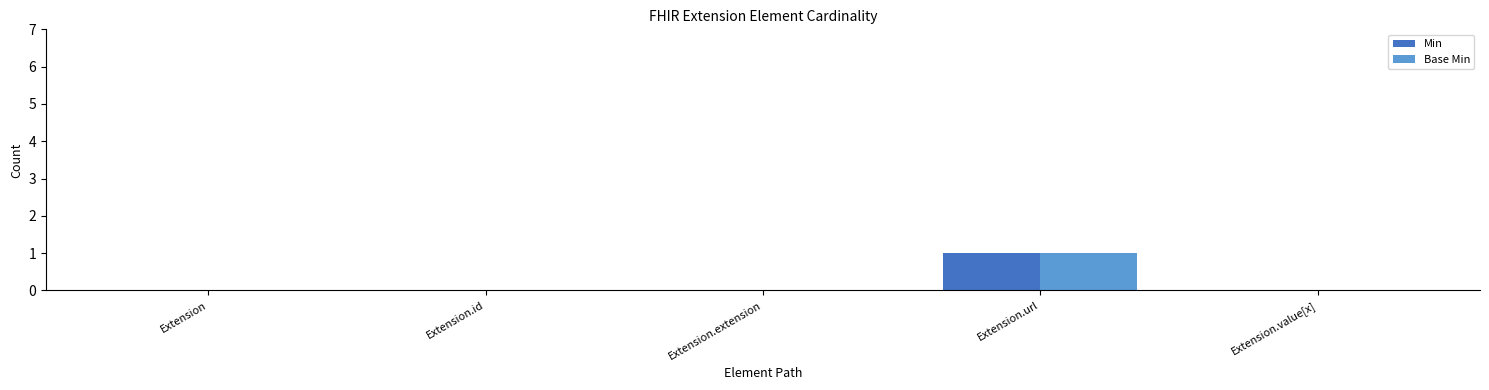

The Min series shows -1 at Extension. True or false?

False